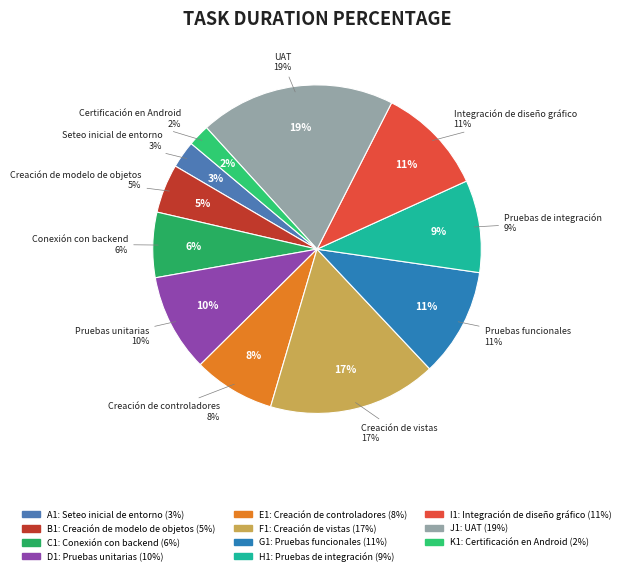

How many segments does this pie chart have?

11